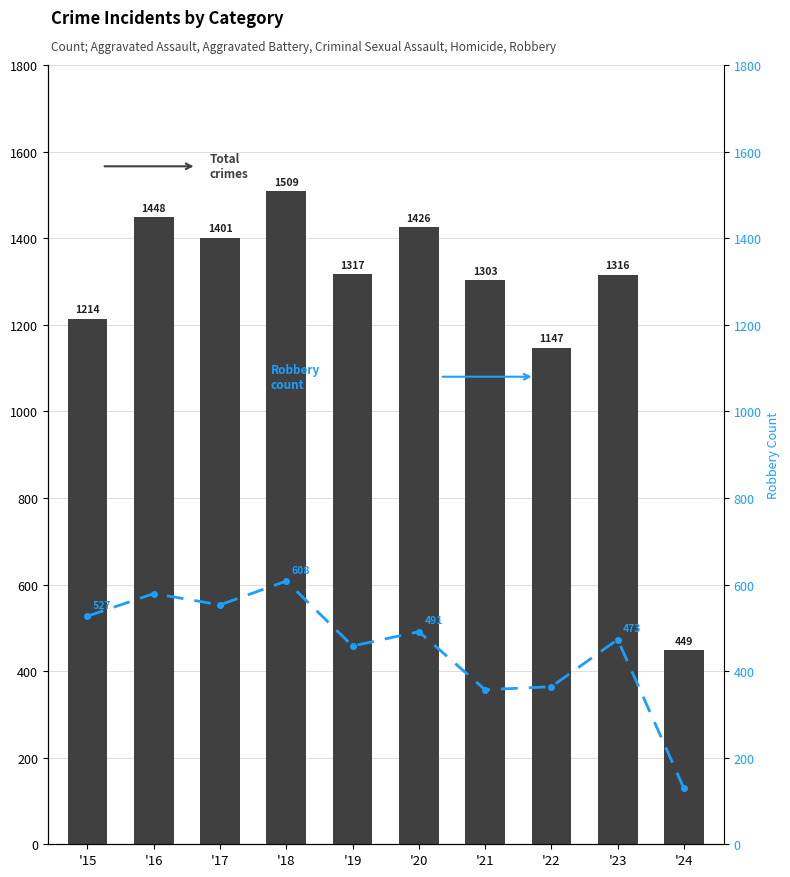

What is the value of the Robbery bar at the 9th from the left?

473